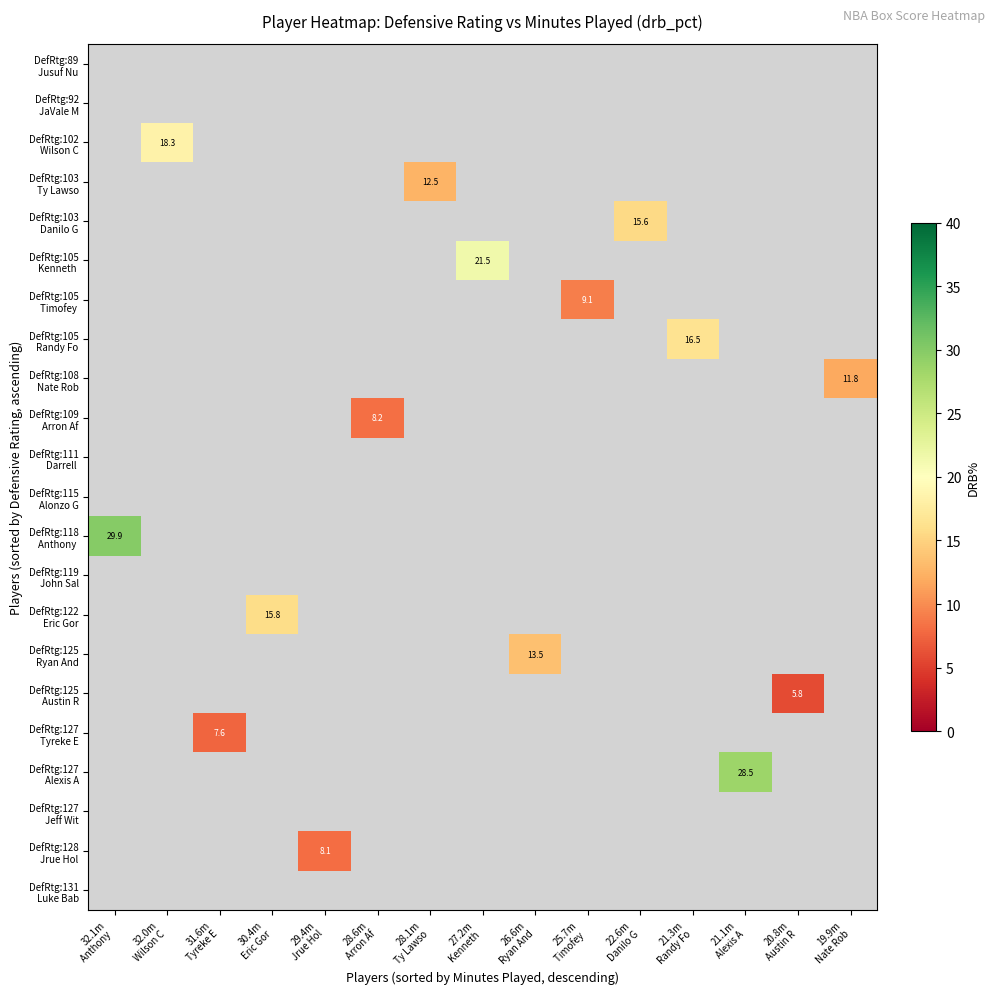

How many distinct data groups are displayed?

22